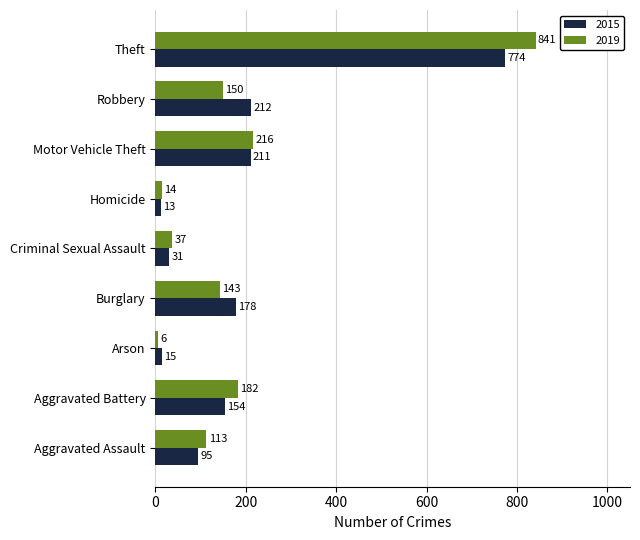

What is the sum of the 2019 values at Aggravated Battery and Criminal Sexual Assault?

219